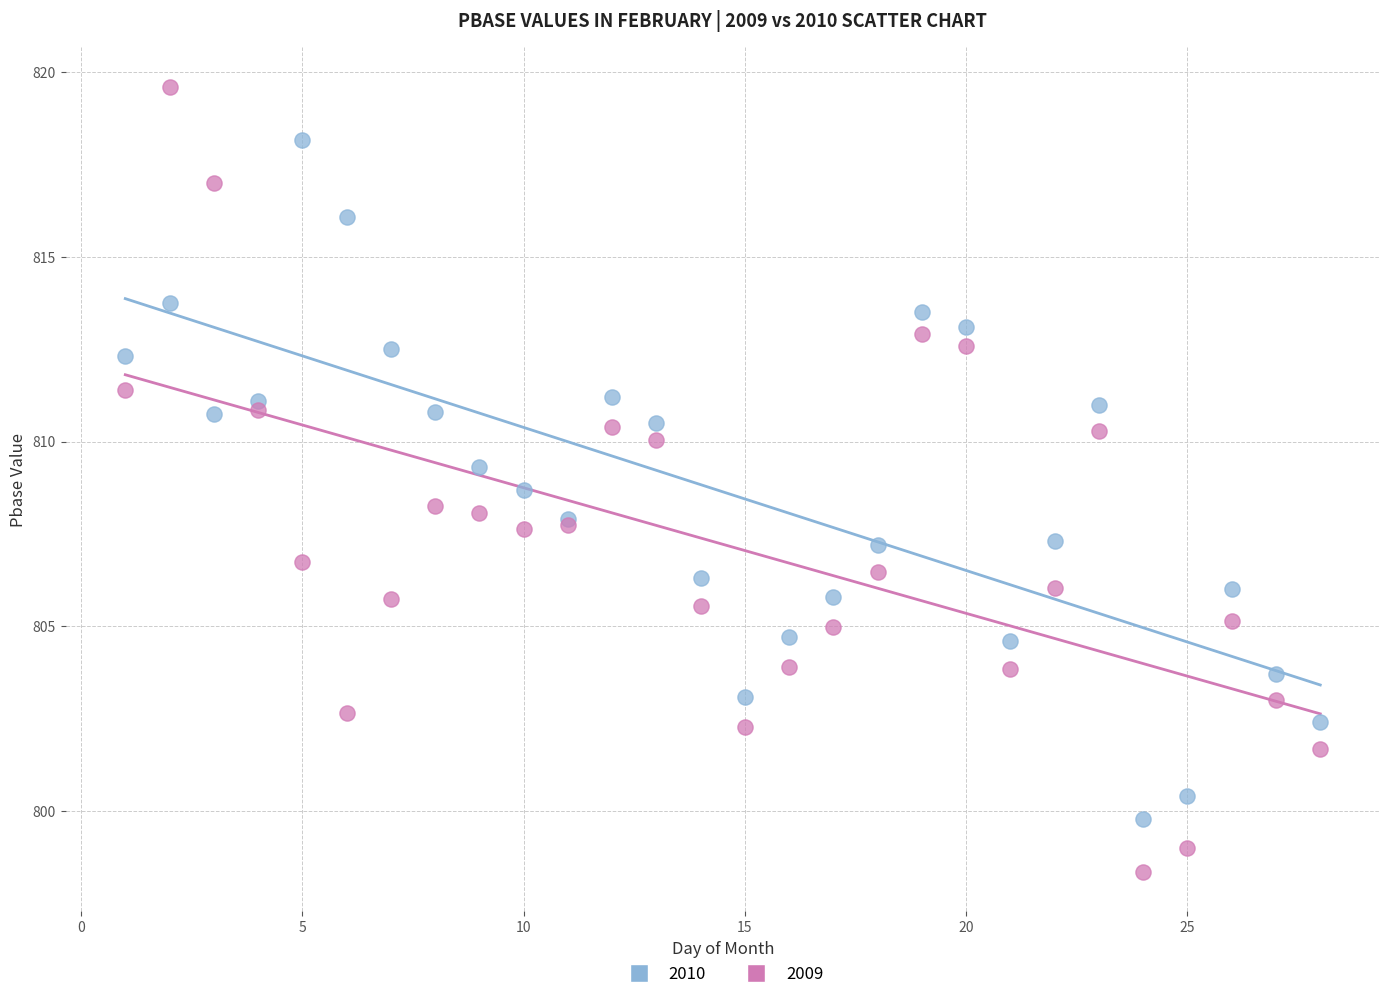

Which series contains the lowest Y value?

2009